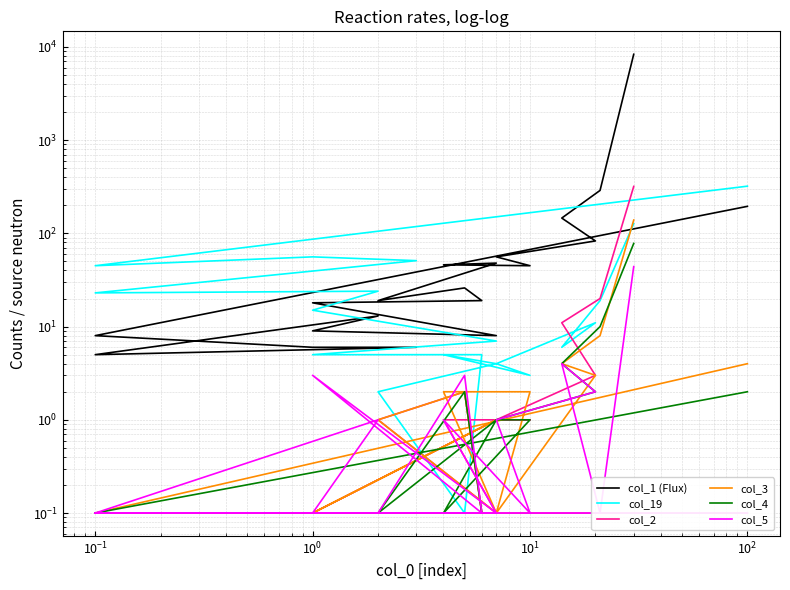

Where is the first local minimum for col_19?

$\mathdefault{10^{-1}}$